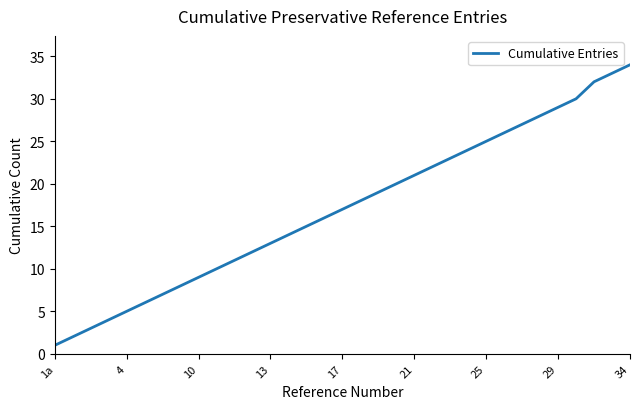

Reading left to right, transcribe all the data shown in this chart.

1	2	3	4	5	6	7	8	9	10	11	12	13	14	15	16	17	18	19	20	21	22	23	24	25	26	27	28	29	30	32	33	34